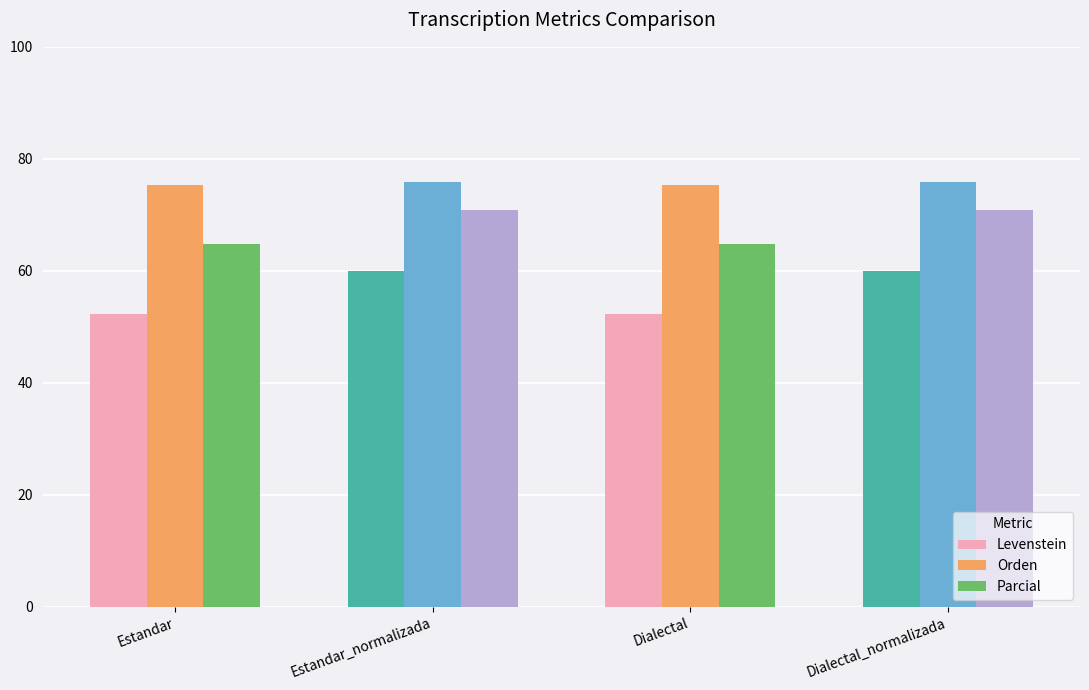

Is it true that Levenstein equals 52.3 at Dialectal?

True